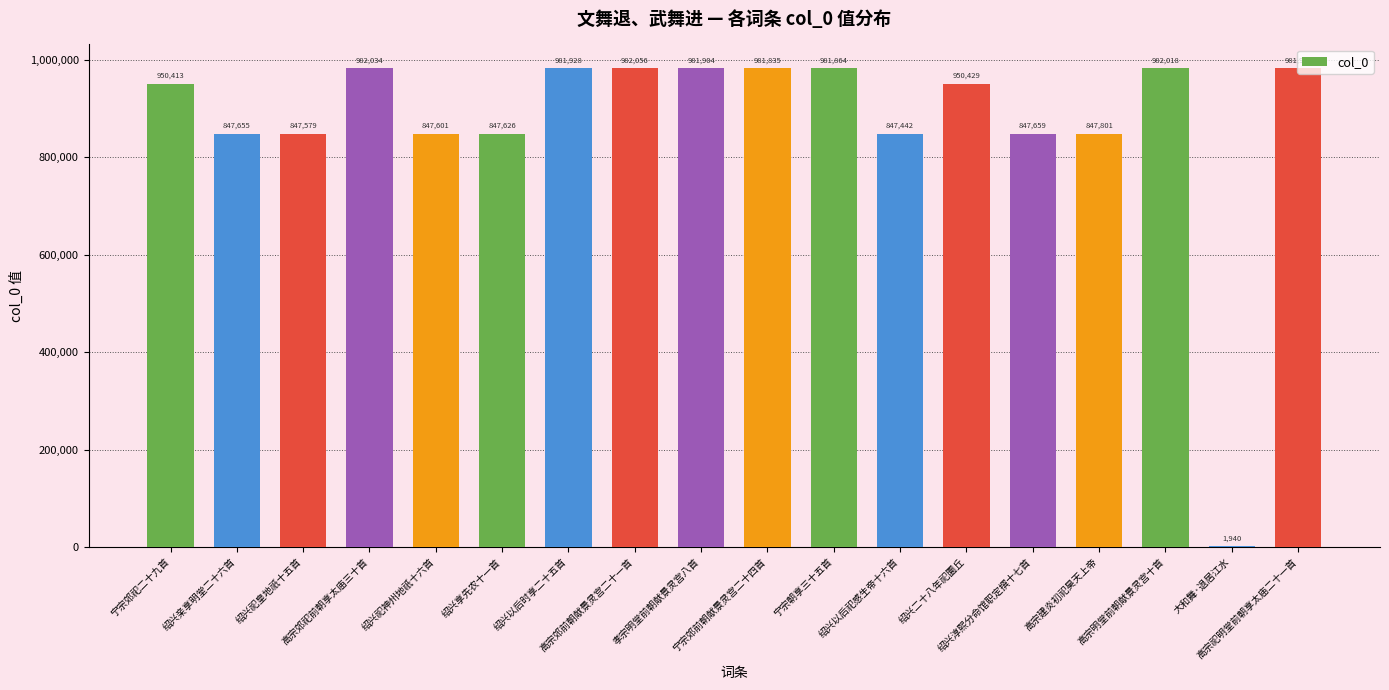

At which label is the value closest to 491998?

绍兴以后祀感生帝十六首